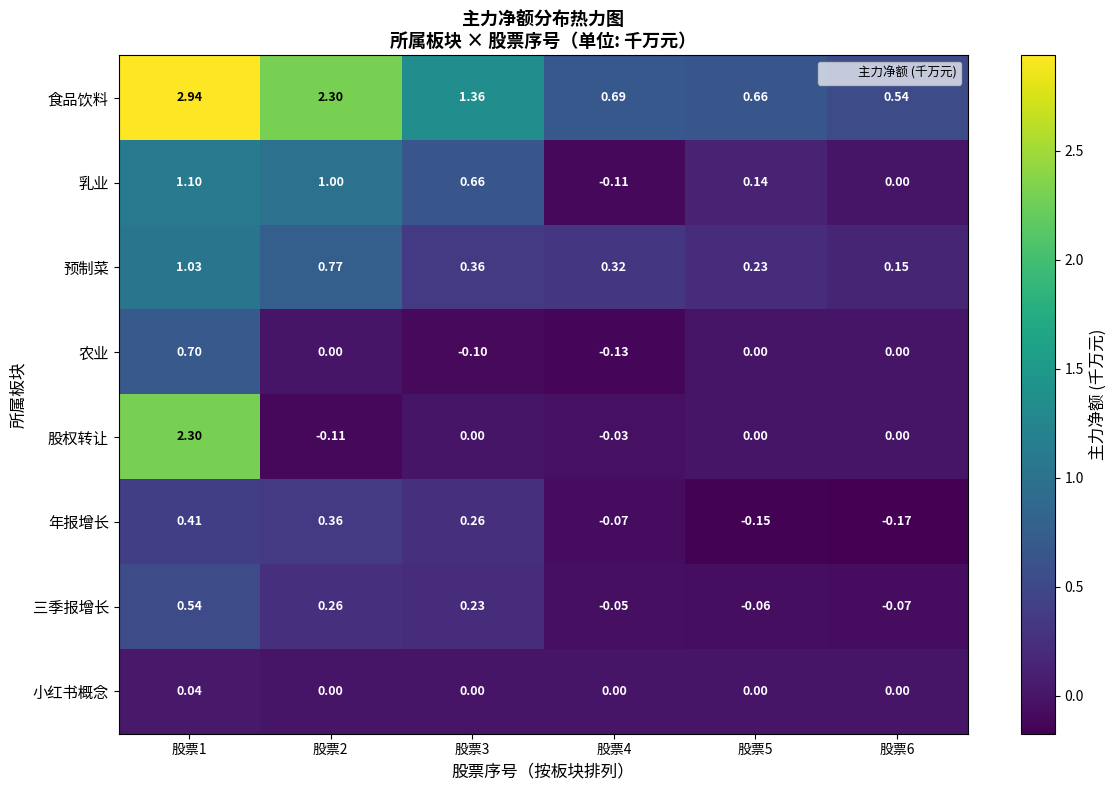

Rank the series by their maximum value, from highest to lowest.

食品饮料, 股权转让, 乳业, 预制菜, 农业, 三季报增长, 年报增长, 小红书概念